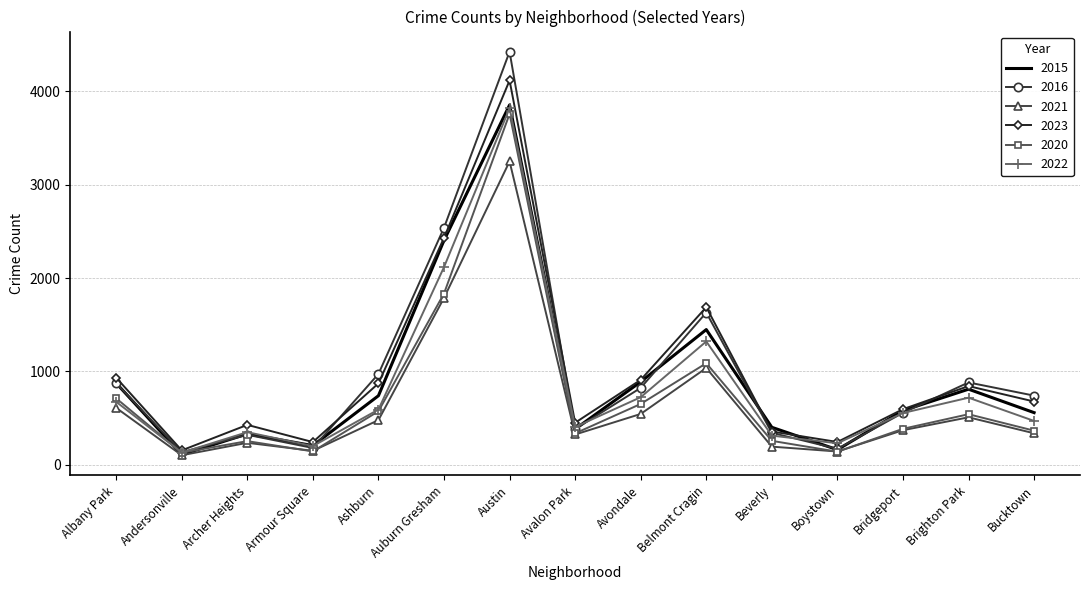

At which category is the sum across all series the highest?

Austin